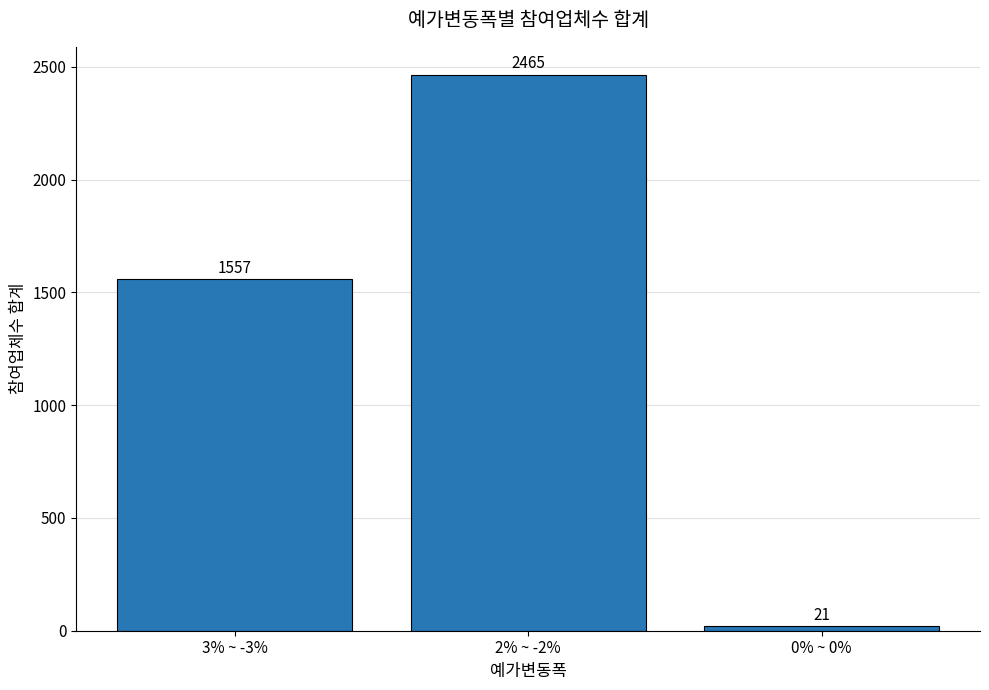

What is the difference between the maximum and minimum values?

2444